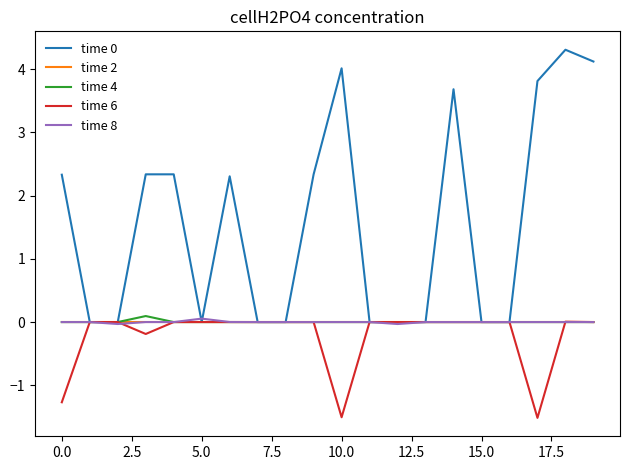

What is the maximum value shown in the chart?

4.3